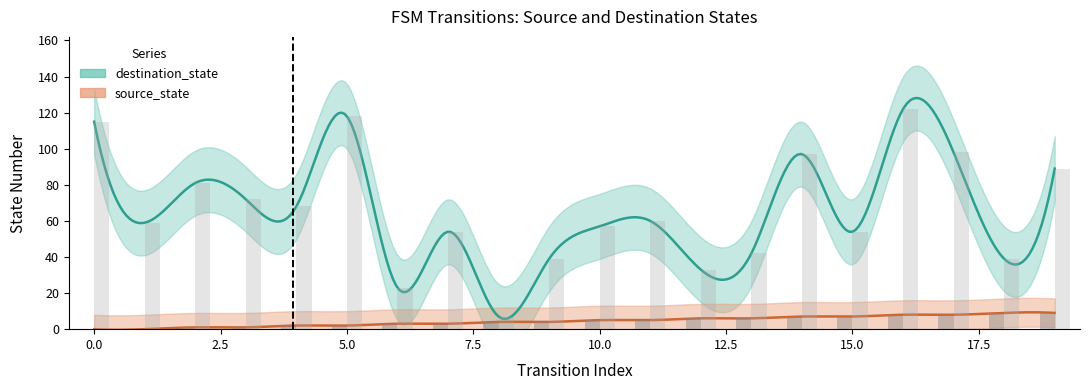

What is the average value of the destination_state series?

66